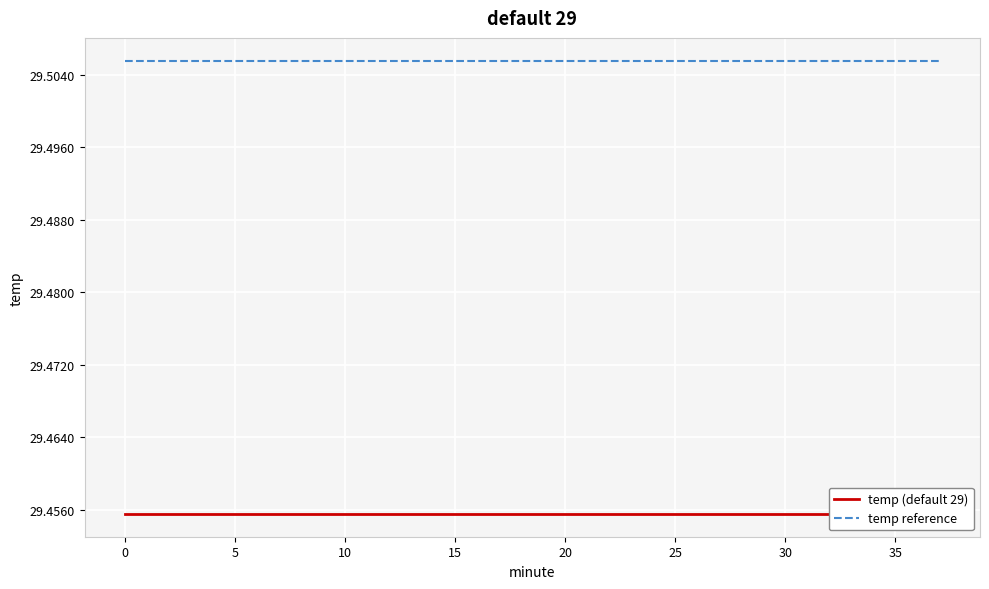

Which has a higher value, 26 or 33?

26